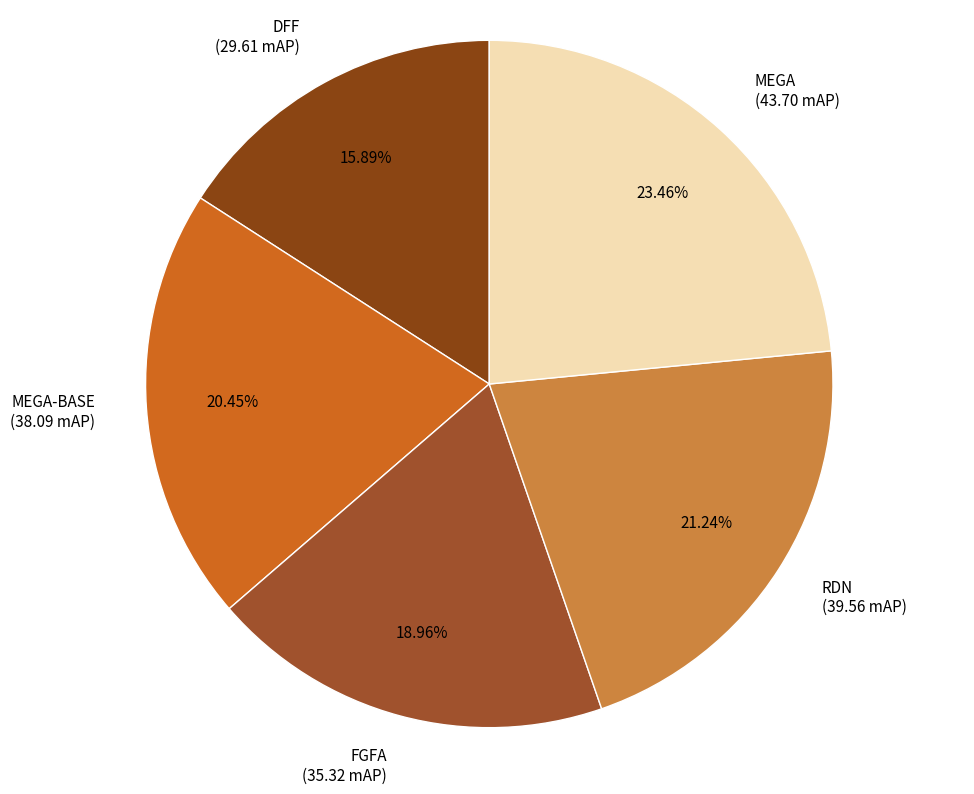

How many slices are in this pie chart?

5